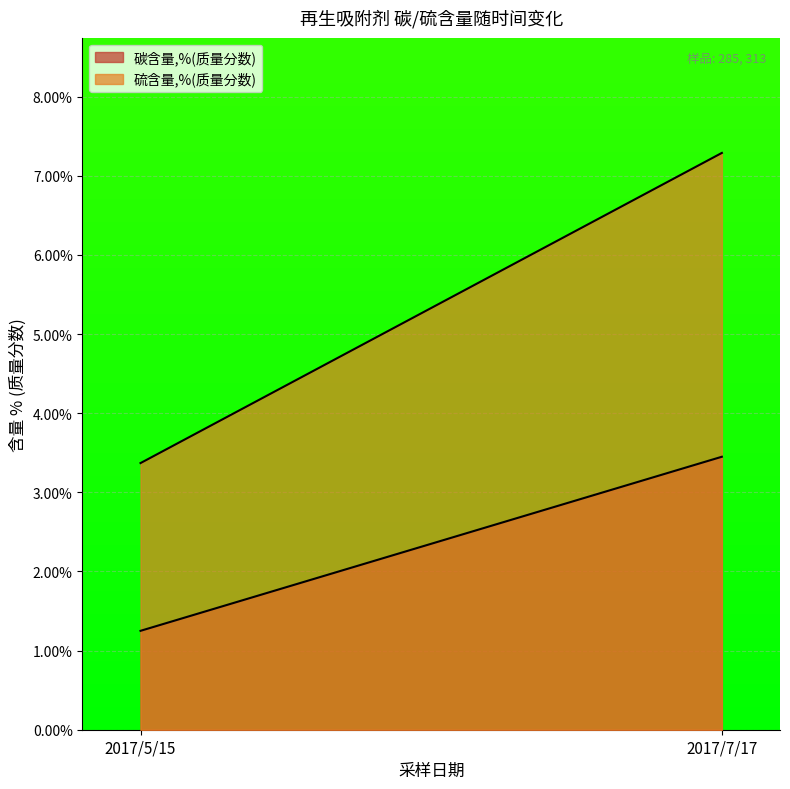

Rank the series at 2017/7/17 from highest to lowest value.

硫含量,%(质量分数), 碳含量,%(质量分数)